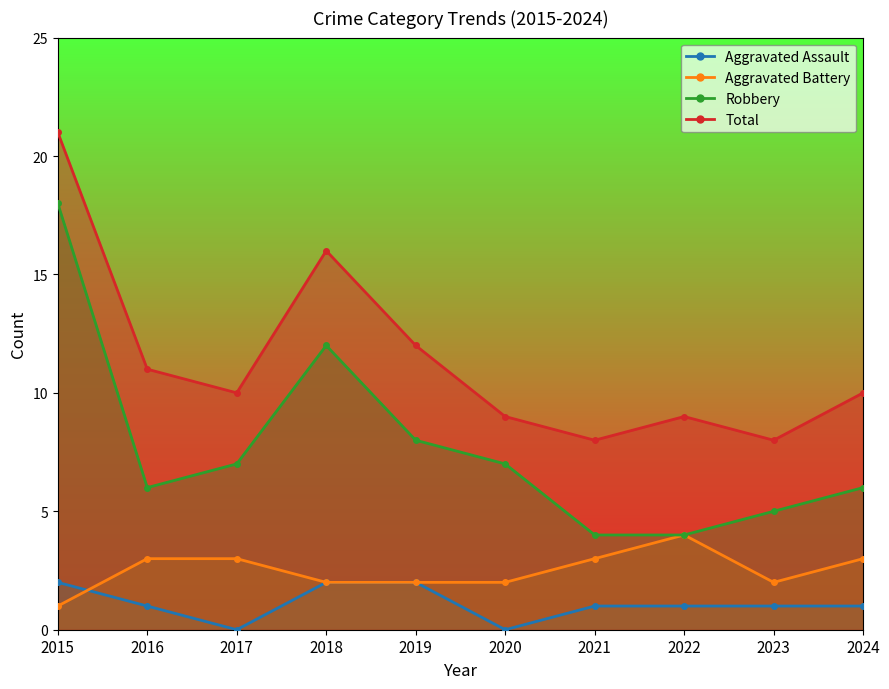

Reading left to right, what are all the values shown in this chart?

Aggravated Assault: 2015=2	2016=1	2017=0	2018=2	2019=2	2020=0	2021=1	2022=1	2023=1	2024=1
Aggravated Battery: 2015=1	2016=3	2017=3	2018=2	2019=2	2020=2	2021=3	2022=4	2023=2	2024=3
Robbery: 2015=18	2016=6	2017=7	2018=12	2019=8	2020=7	2021=4	2022=4	2023=5	2024=6
Total: 2015=21	2016=11	2017=10	2018=16	2019=12	2020=9	2021=8	2022=9	2023=8	2024=10